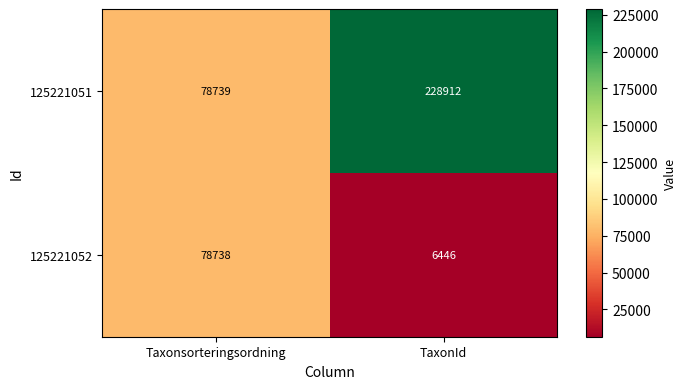

Which series has the largest range (max minus min)?

125221051